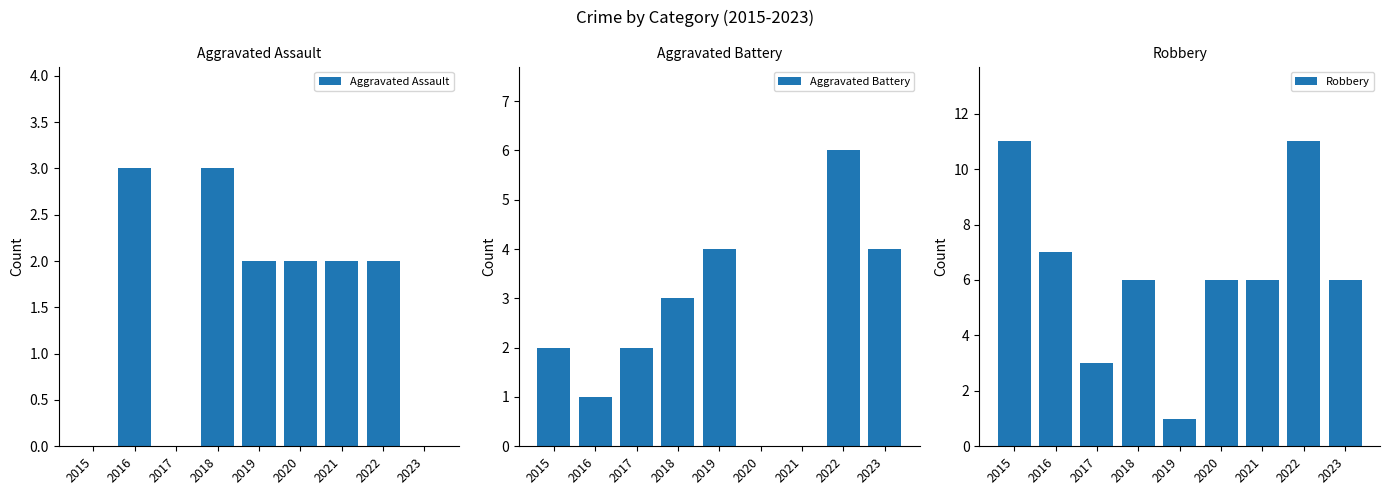

At how many categories does at least one series exceed 7?

2